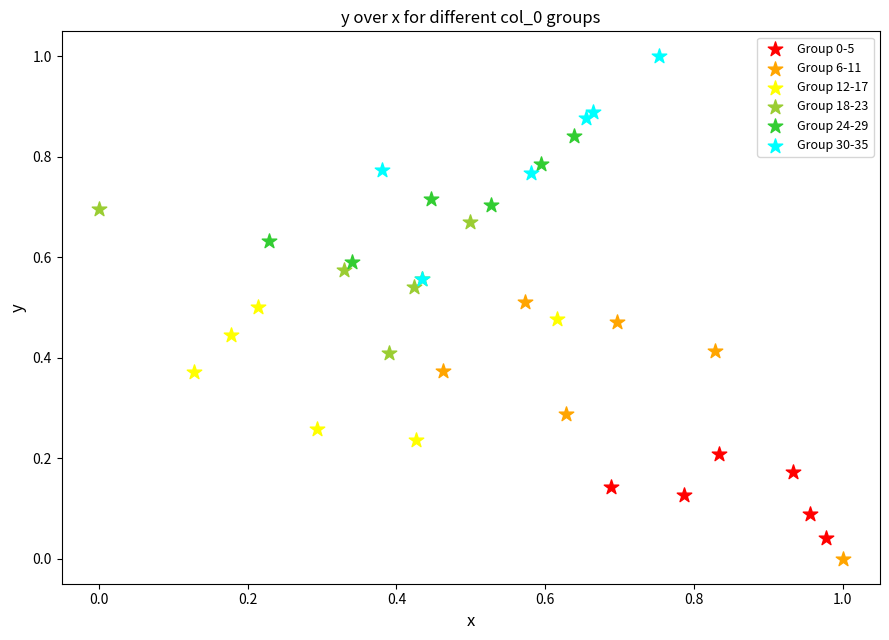

Which series reaches the maximum Y coordinate?

Group 30-35